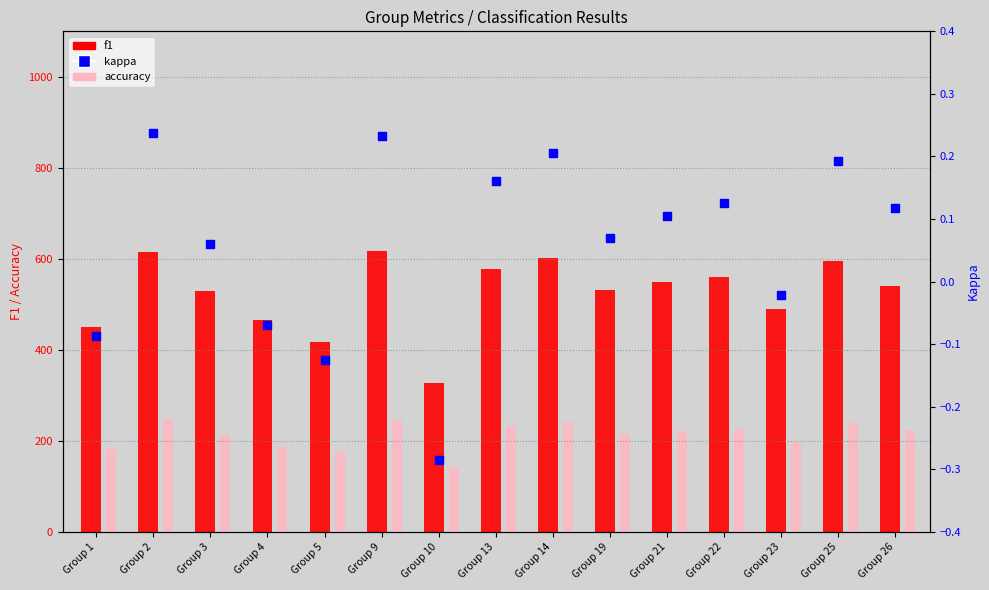

What are all the series names shown in the legend?

f1, accuracy, kappa